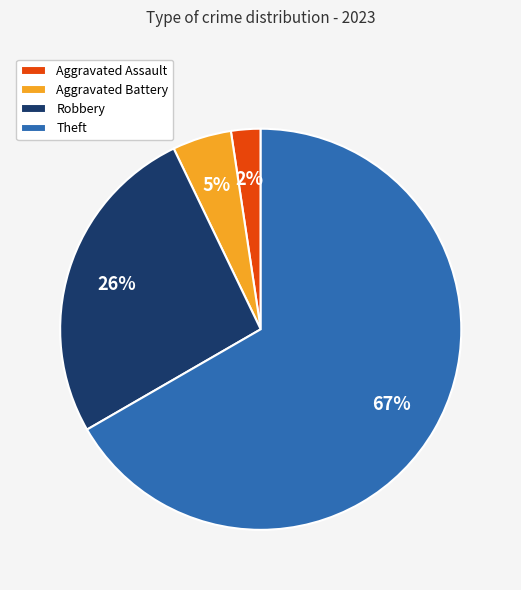

Is the sum of Robbery and Aggravated Assault greater than half?

No